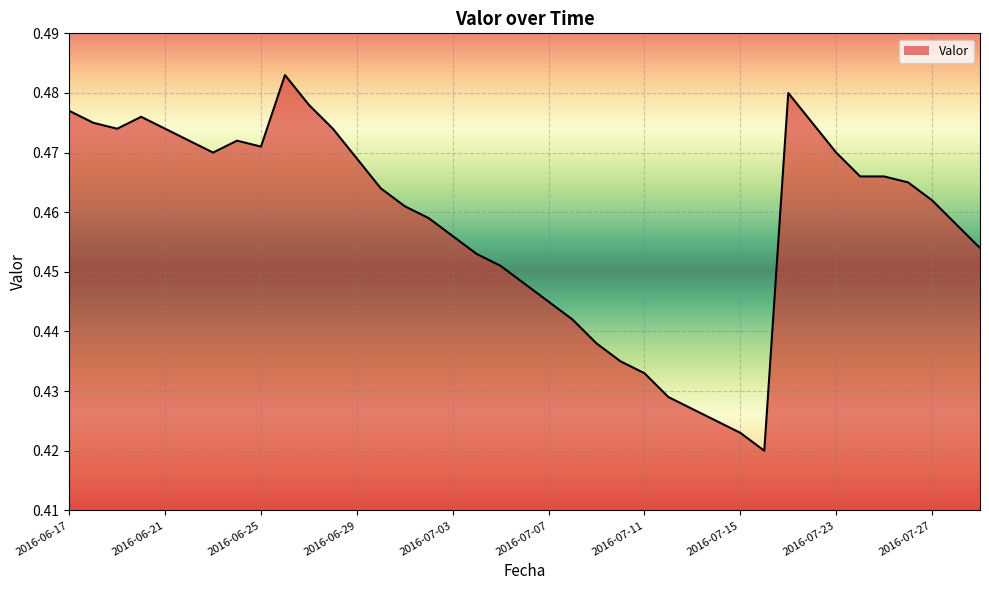

Is this an area chart (filled region under the line)?

Yes